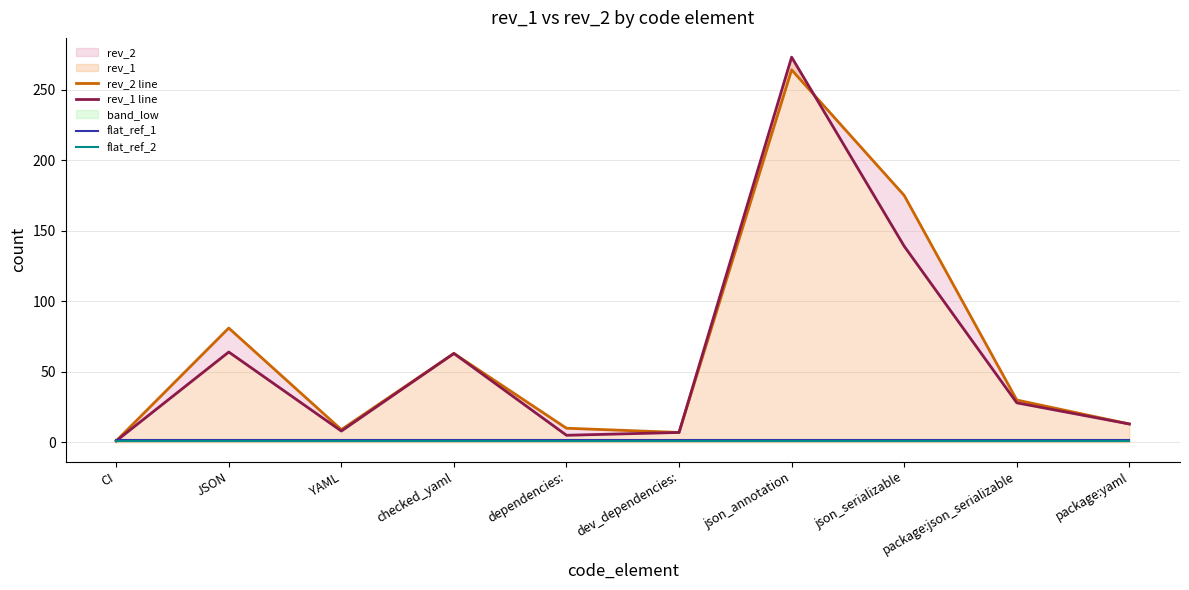

What value does the flat_ref_1 series have at package:yaml?

2